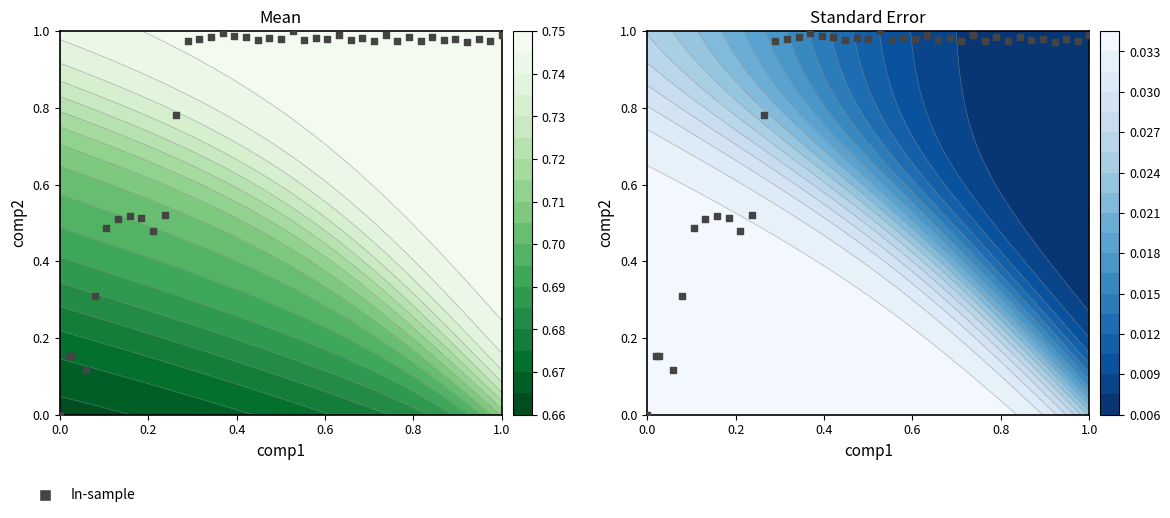

What is the difference between the second highest and second lowest values?

0.9